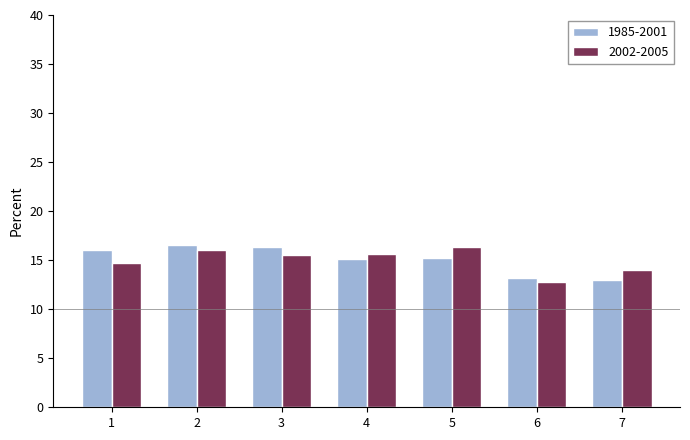

Rank the series at 5 from highest to lowest value.

2002-2005, 1985-2001